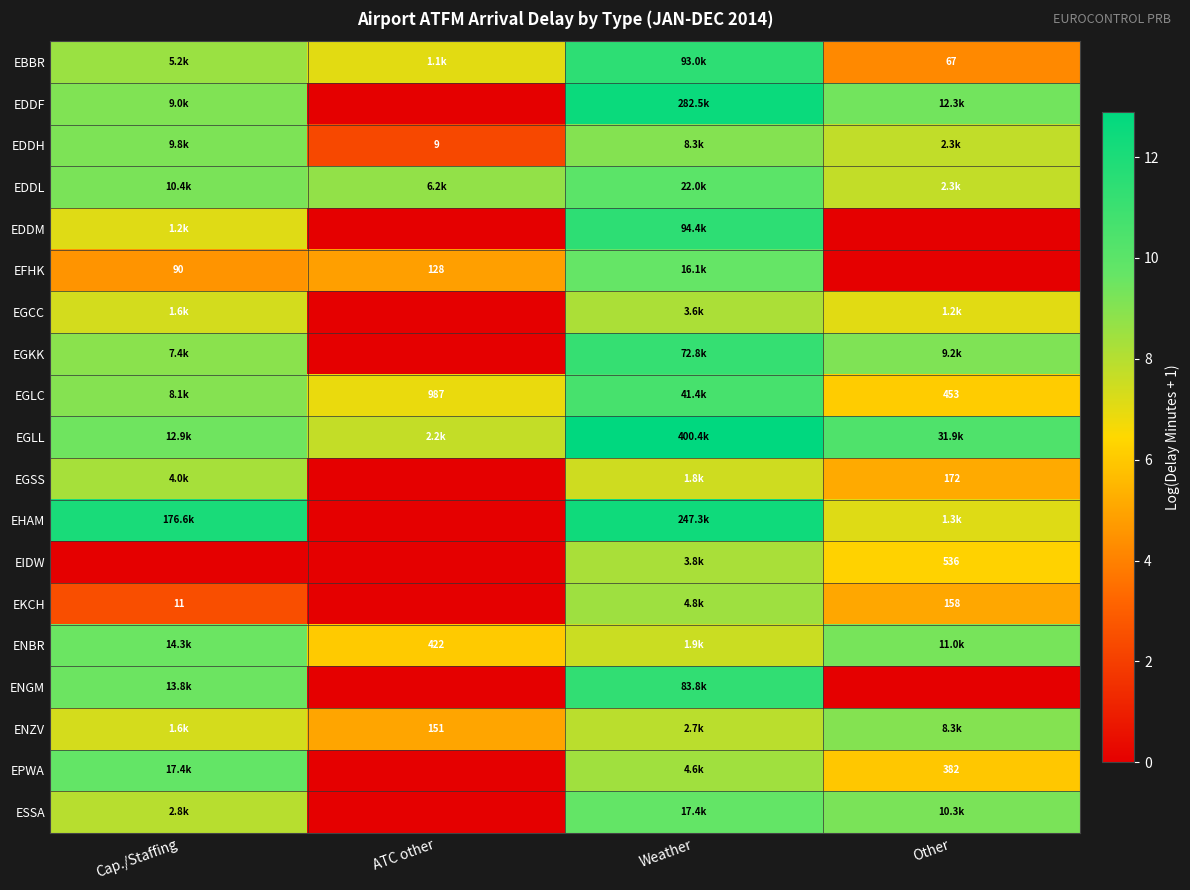

Between Cap./Staffing and Other, which is larger?

Cap./Staffing